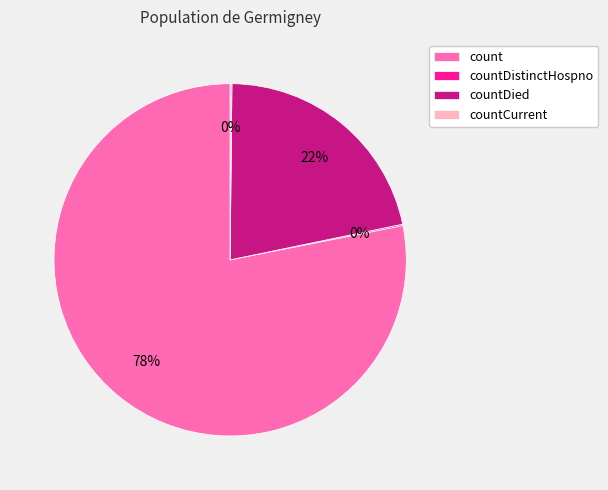

To the nearest percent, what is the difference between the largest and smallest slice percentages?

78%